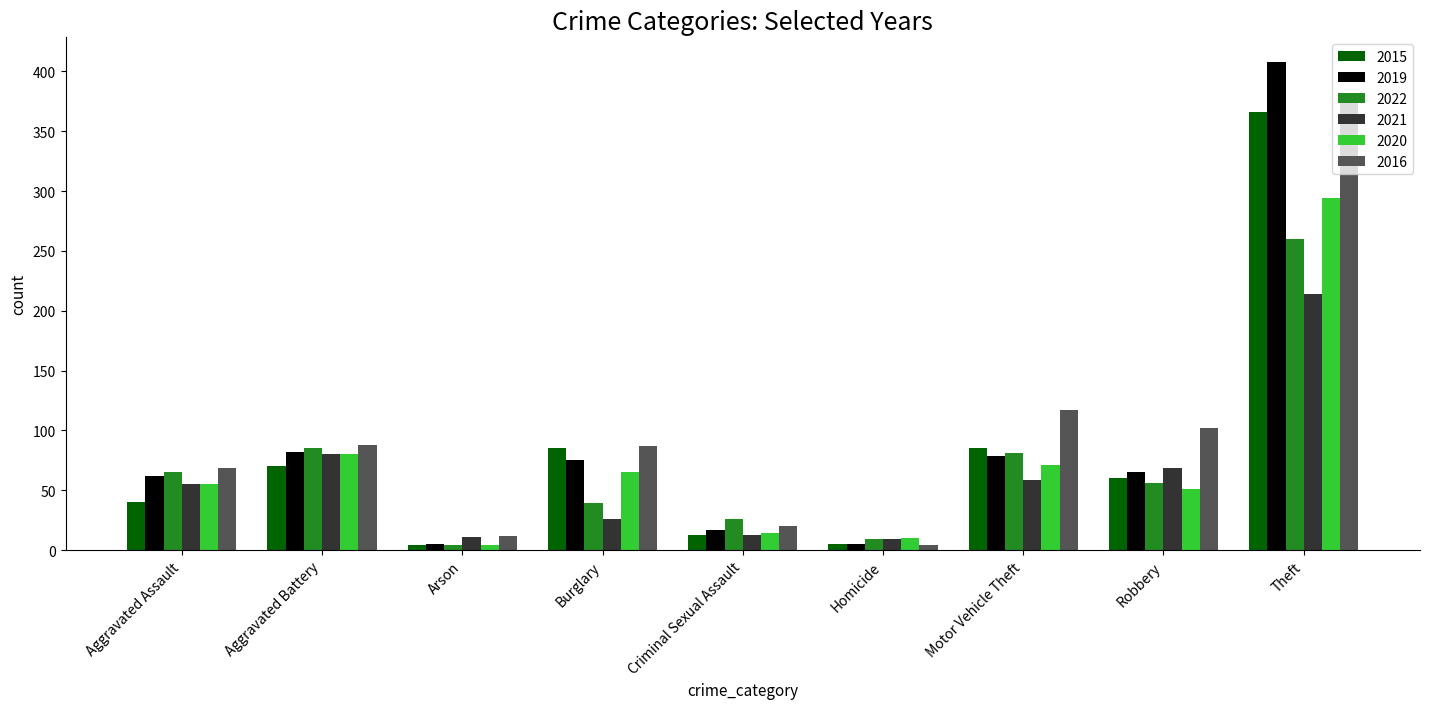

Is the value of 2019 at Motor Vehicle Theft greater than the value of 2021 at Arson?

Yes